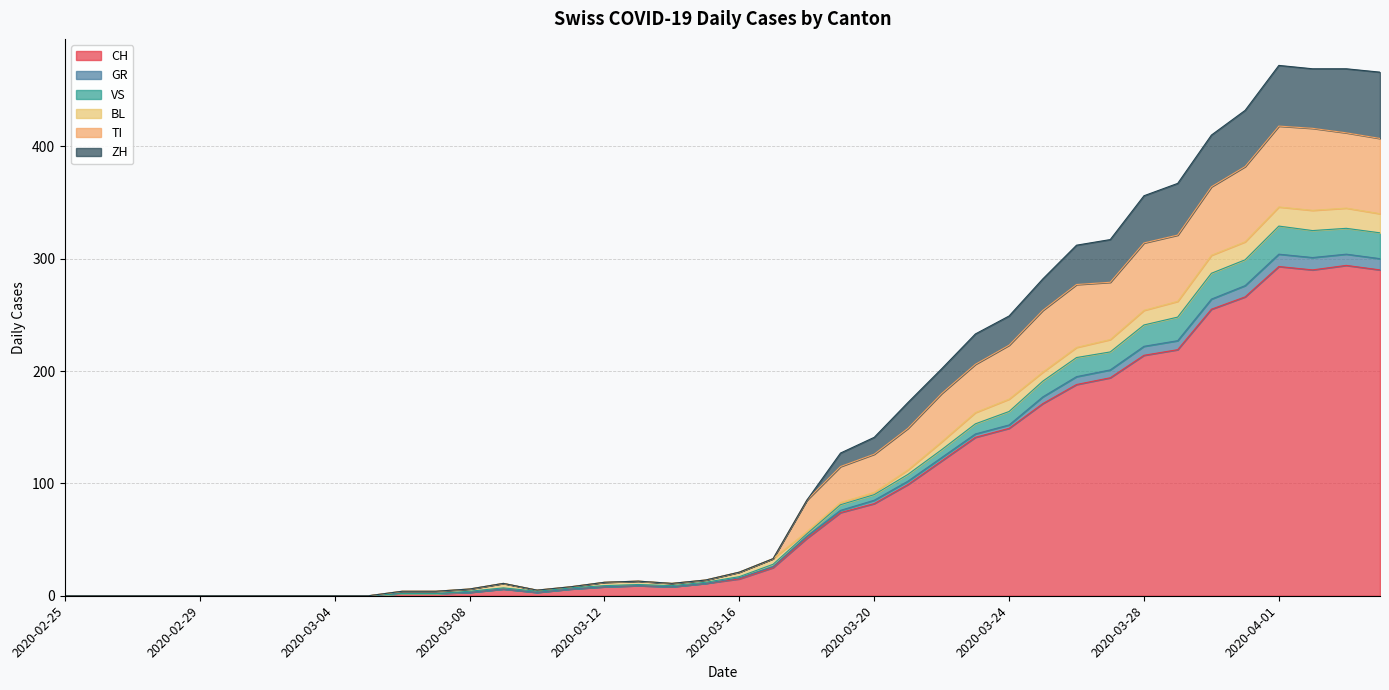

Does the chart display data point markers on the line(s)?

No